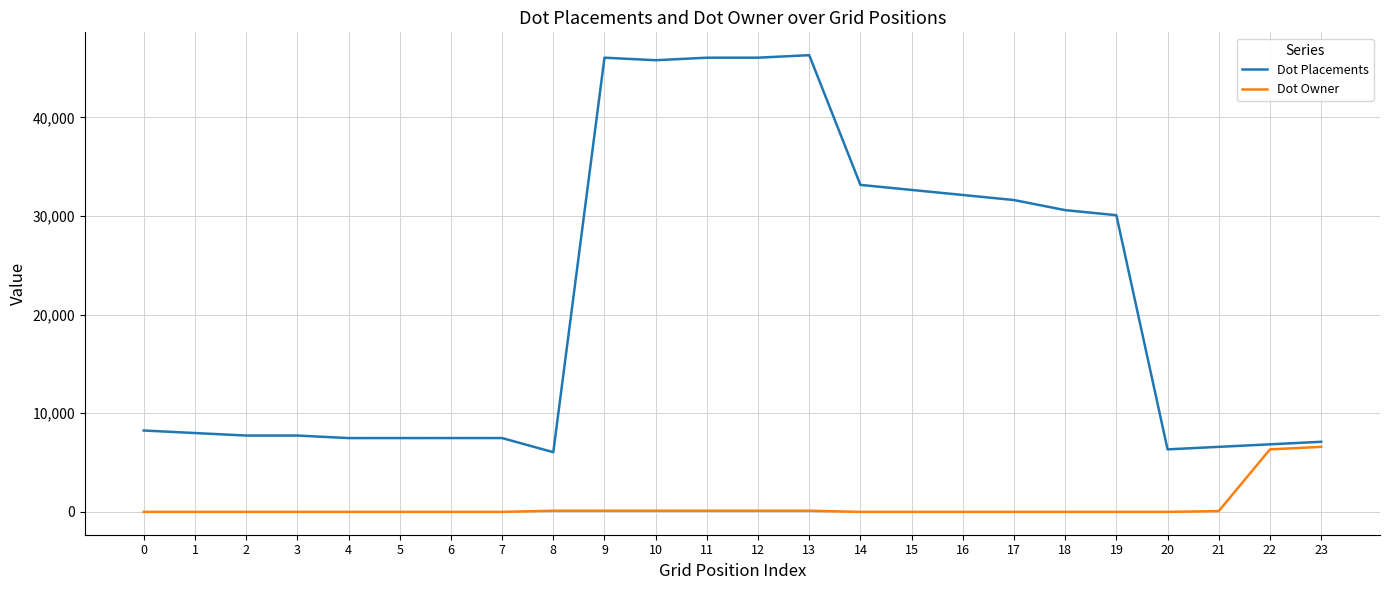

Which series has the largest range (max minus min)?

Dot Placements